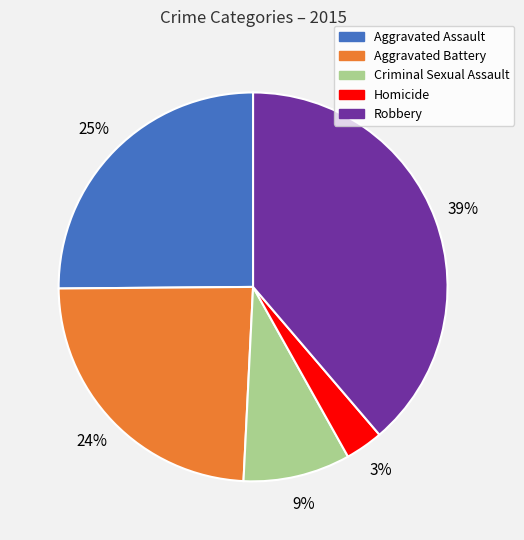

To the nearest percent, what is the difference between the Aggravated Assault and Aggravated Battery slice percentages?

1%